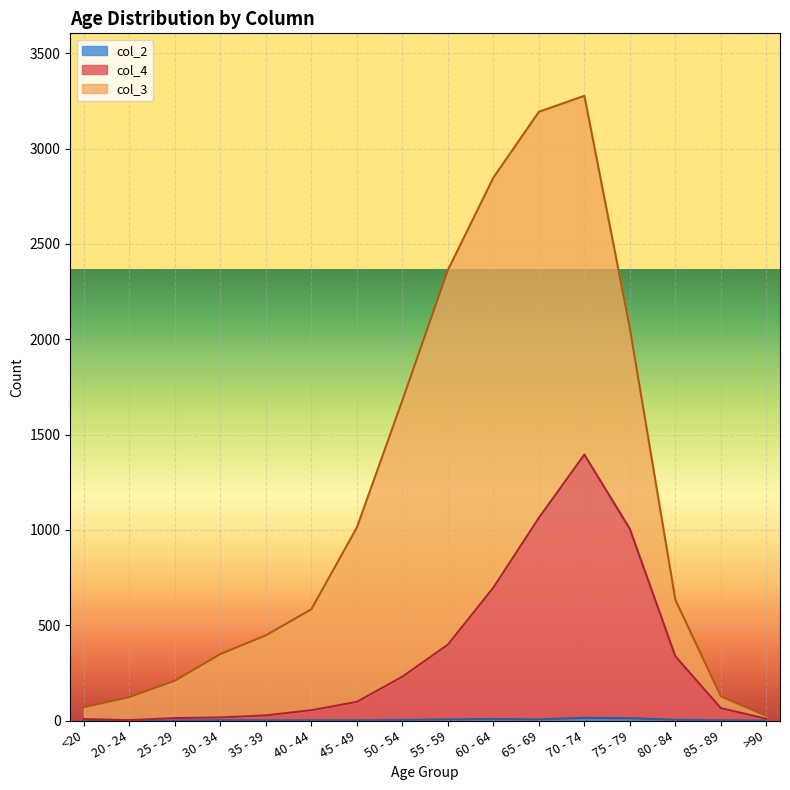

What is the difference between the maximum and minimum values in the col_2 series?

14